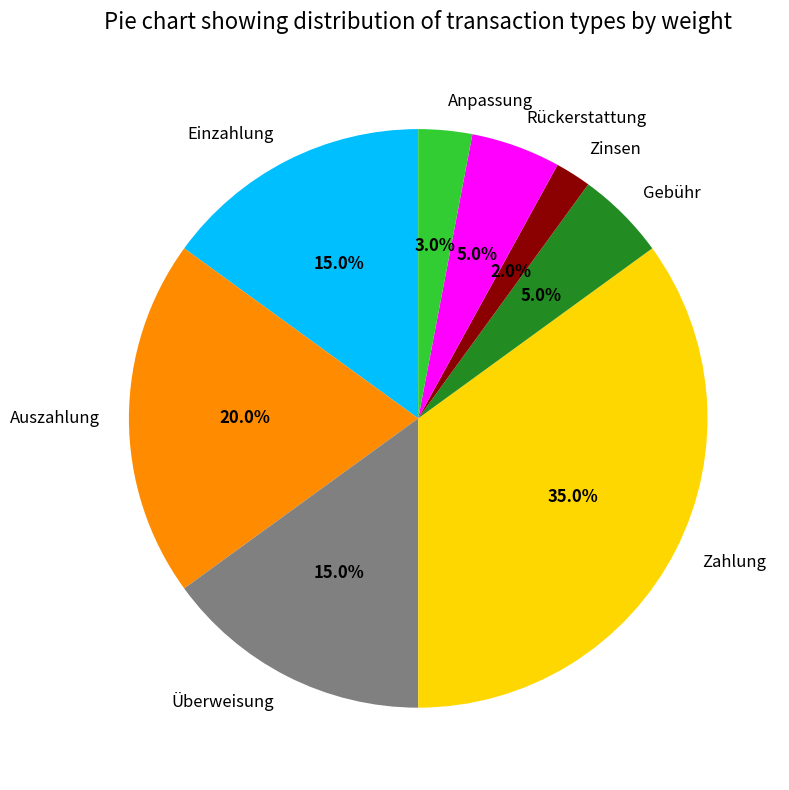

Do Zinsen and Überweisung together represent more than half of the pie?

No